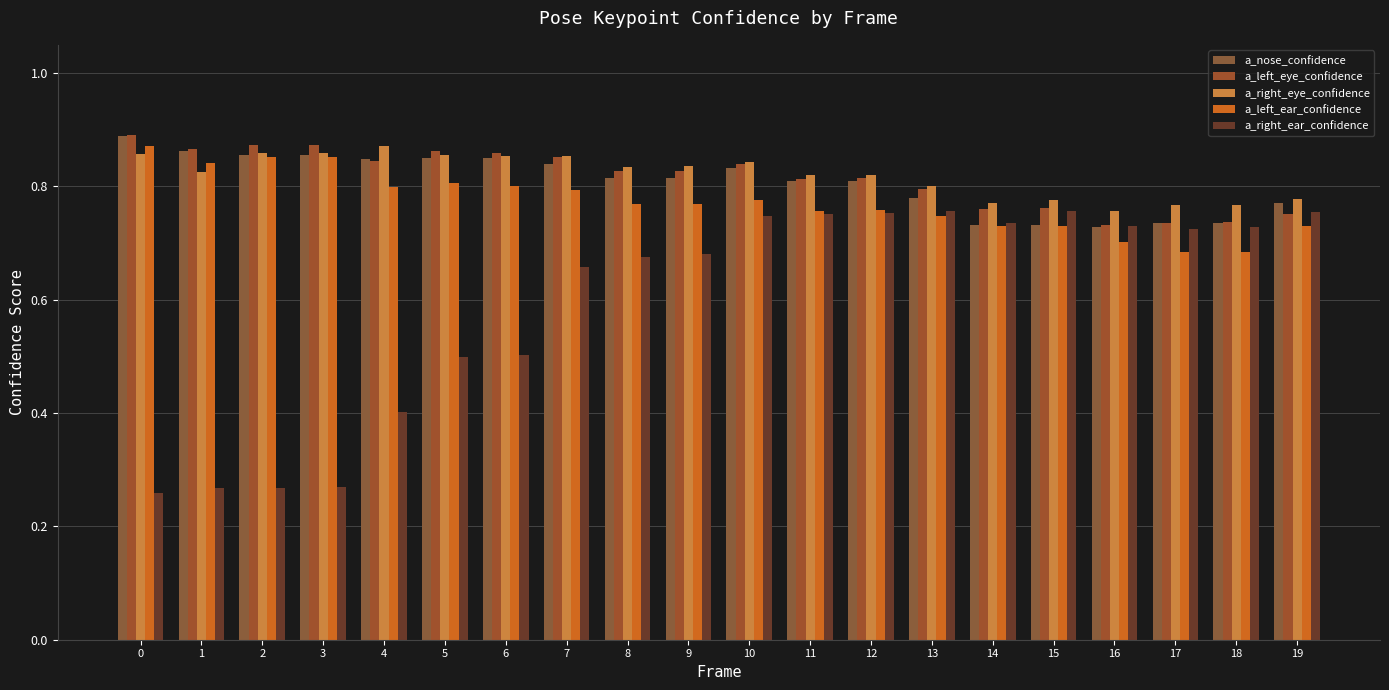

Is it true that a_right_ear_confidence equals 0.5 at 5?

True